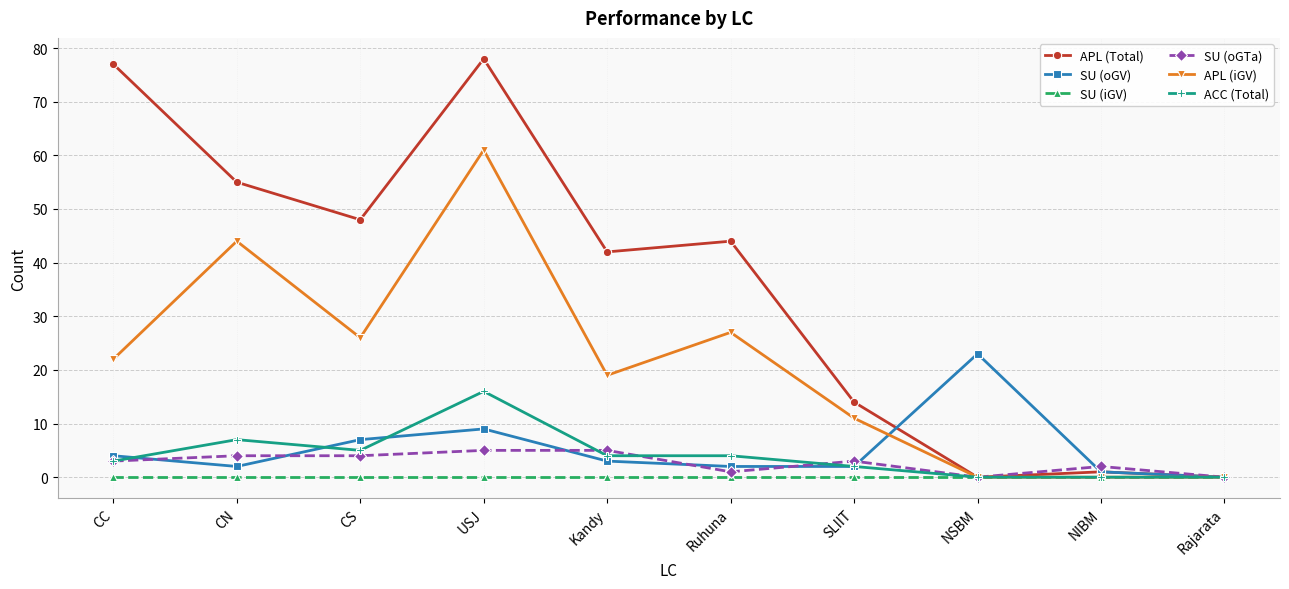

Is it true that SU (oGV) equals 14 at USJ?

False